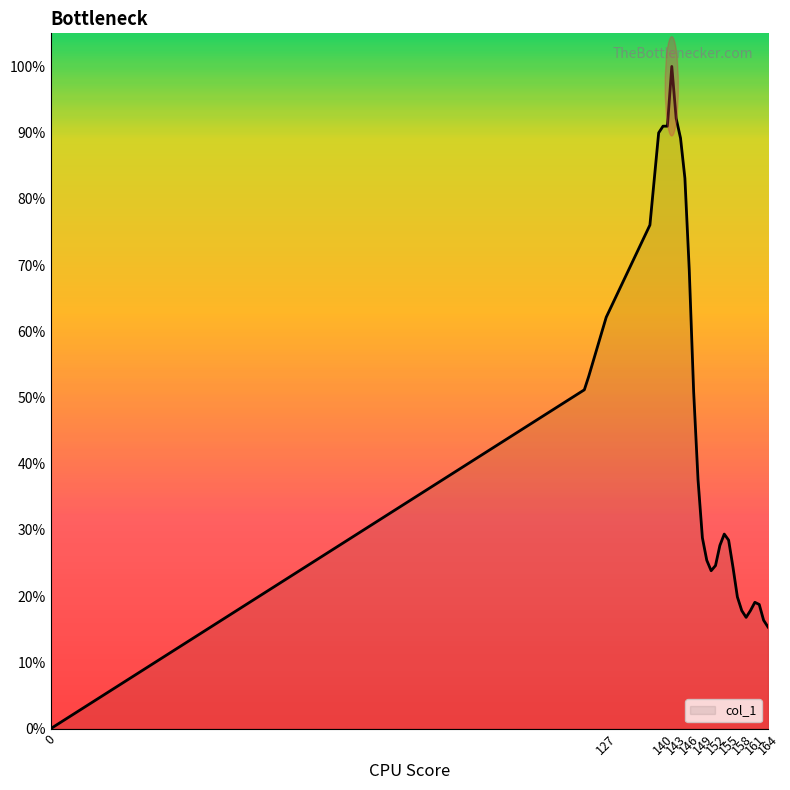

Does the chart display data point markers on the line(s)?

No